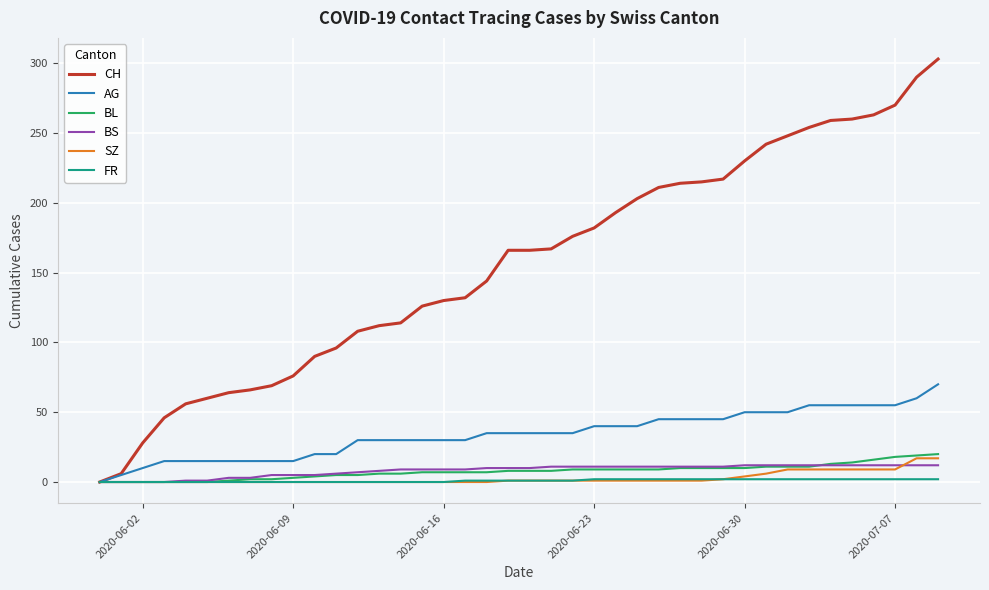

Which series has the largest range (max minus min)?

CH